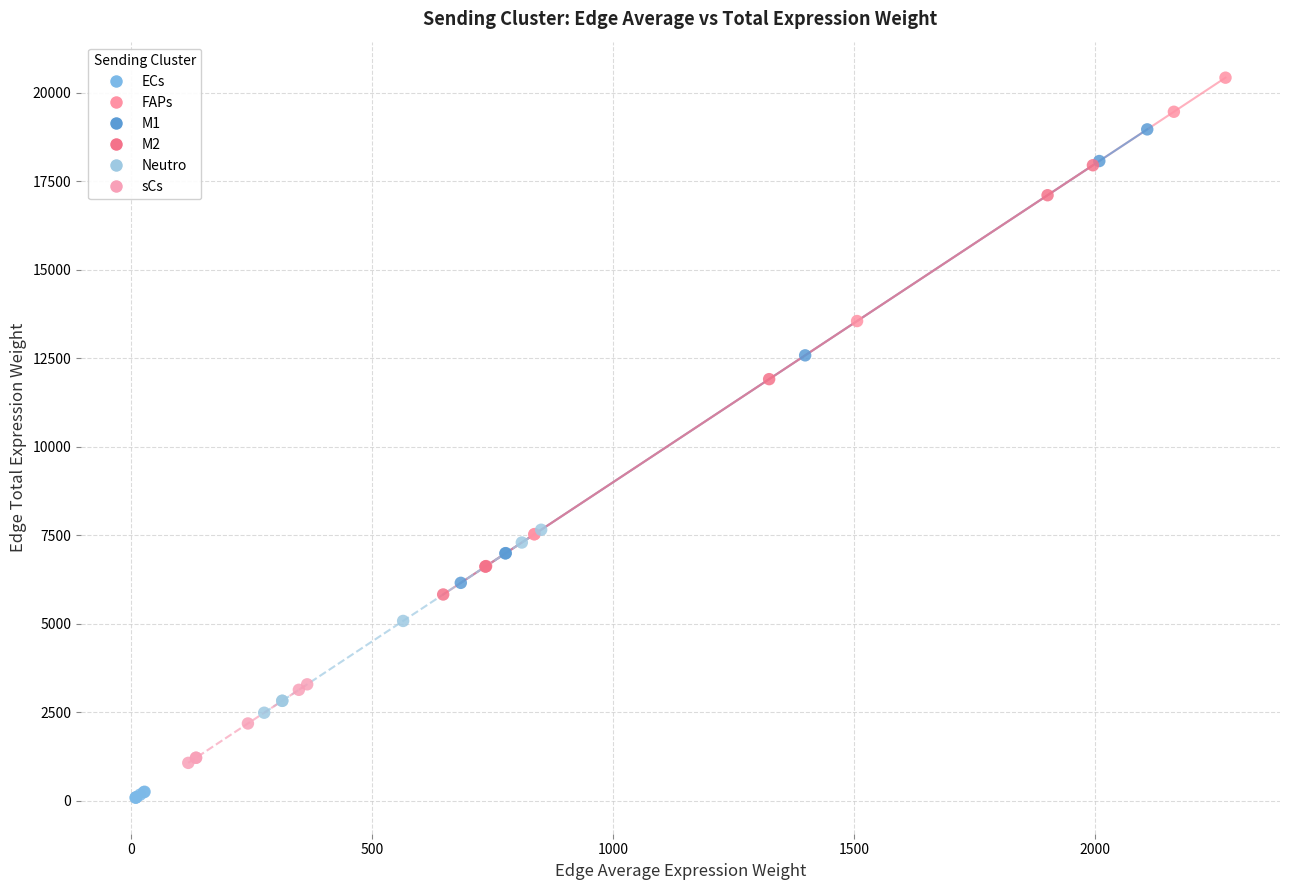

Which series reaches the maximum Y coordinate?

FAPs